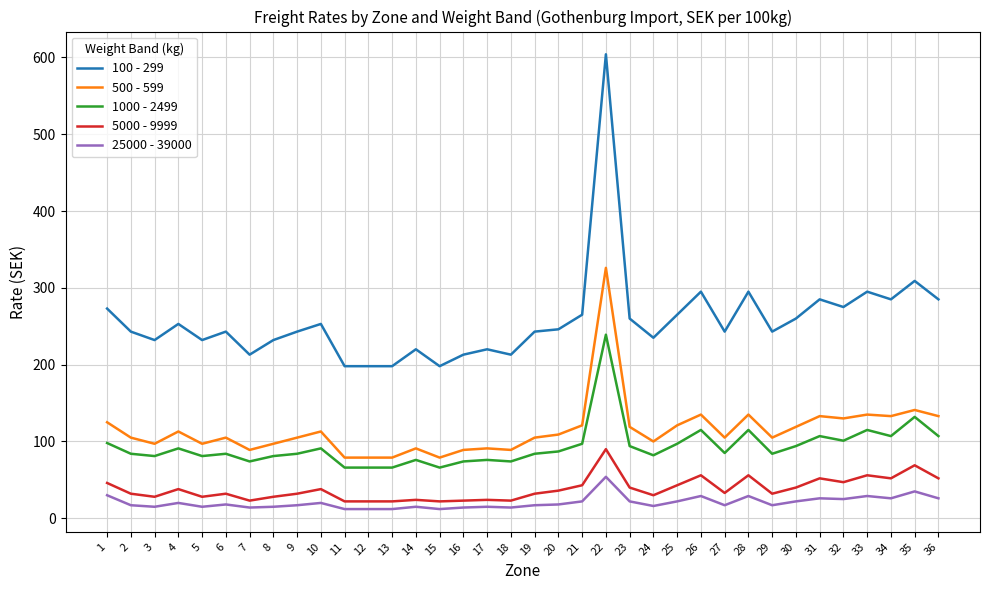

Which series changed the most between 15 and 21?

100 - 299